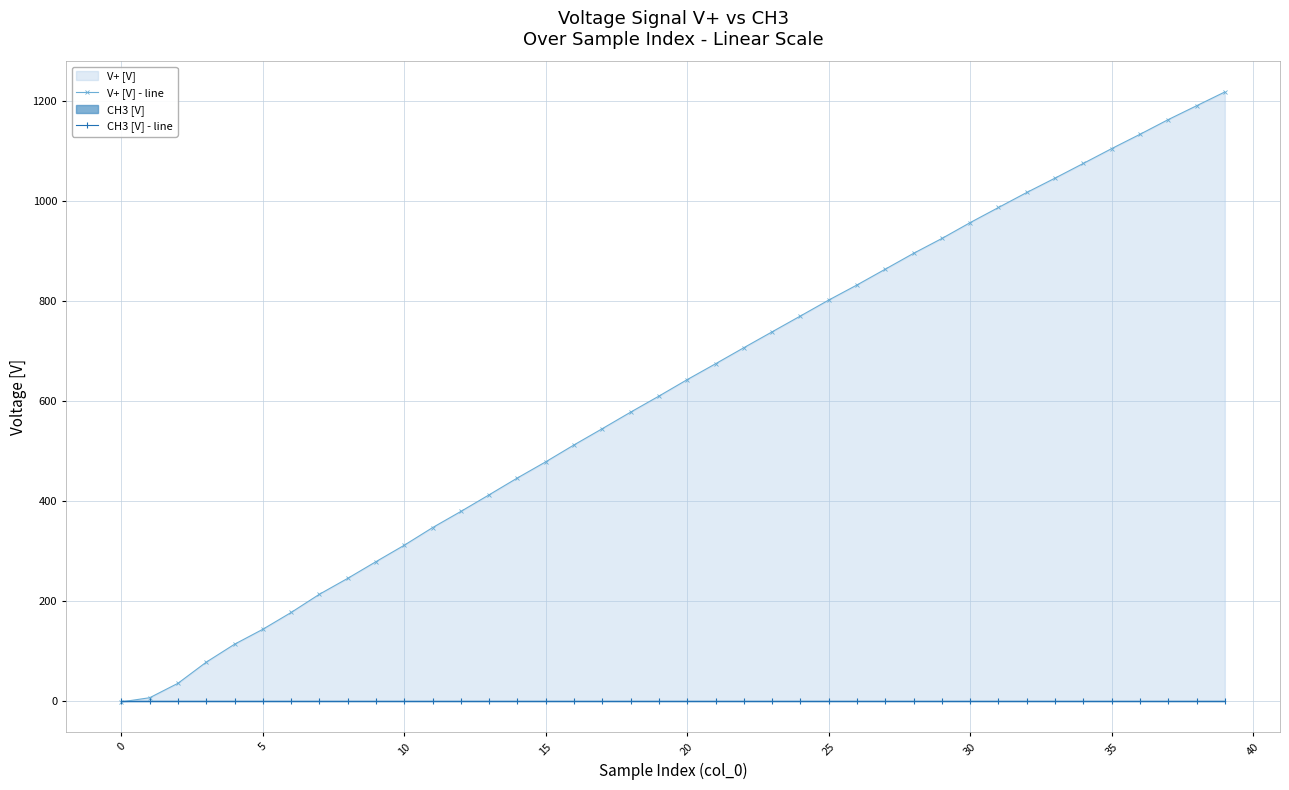

What is the sum of the V+ [V] - line values at 23 and 33?

1785.4